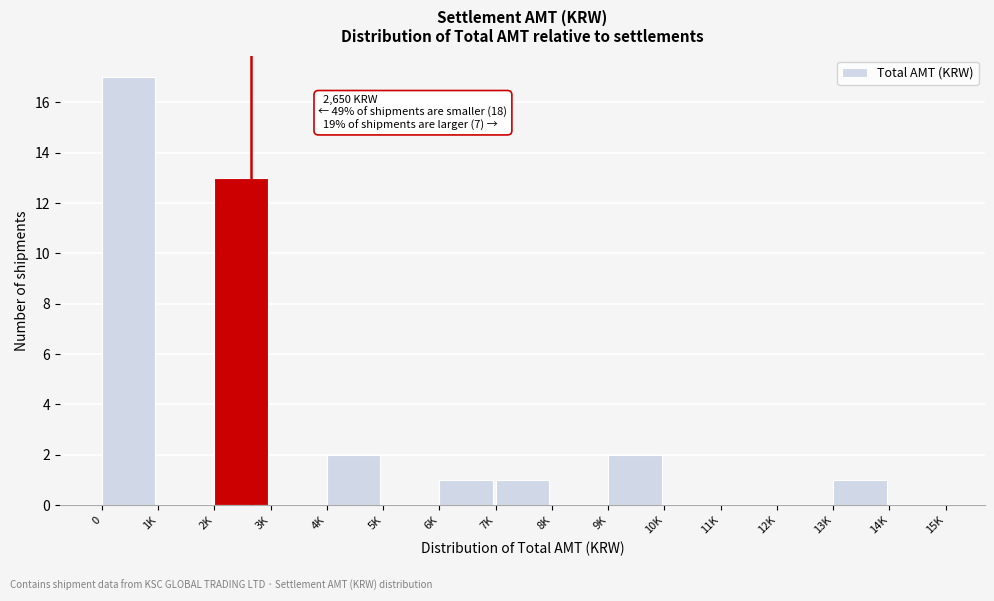

Reading right to left, list all the values displayed in this chart.

14K=0	13K=1	12K=0	11K=0	10K=0	9K=2	8K=0	7K=1	6K=1	5K=0	4K=2	3K=0	2K=13	1K=0	0=17